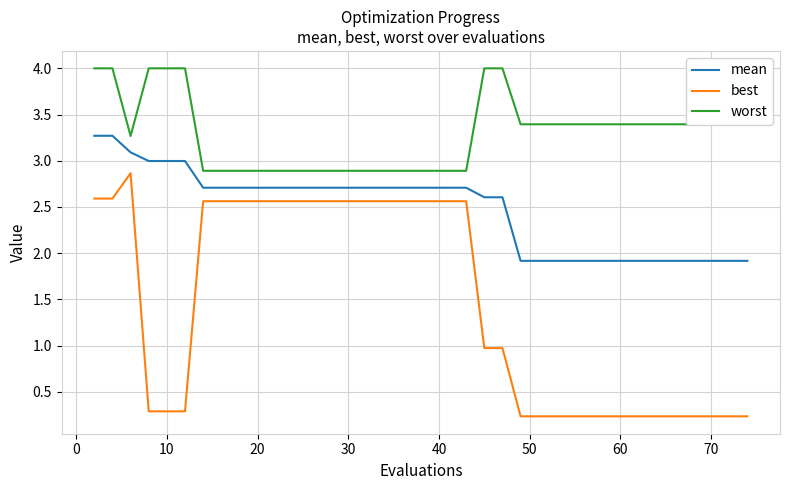

Rank the series by their average value, from lowest to highest.

best, mean, worst